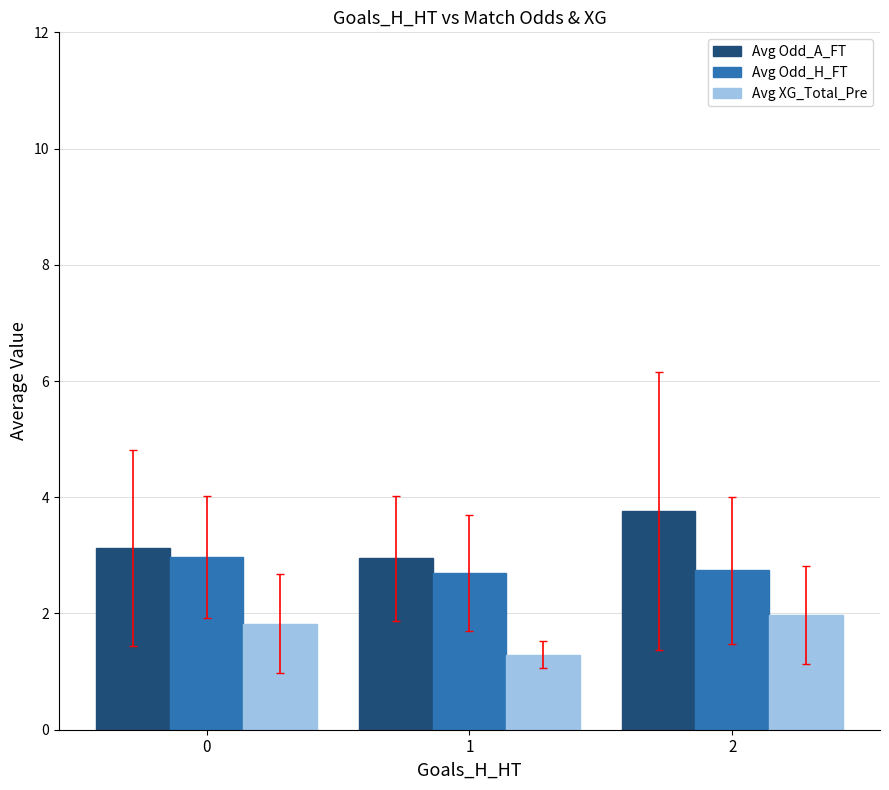

Which series has the largest total across all categories?

Avg Odd_A_FT